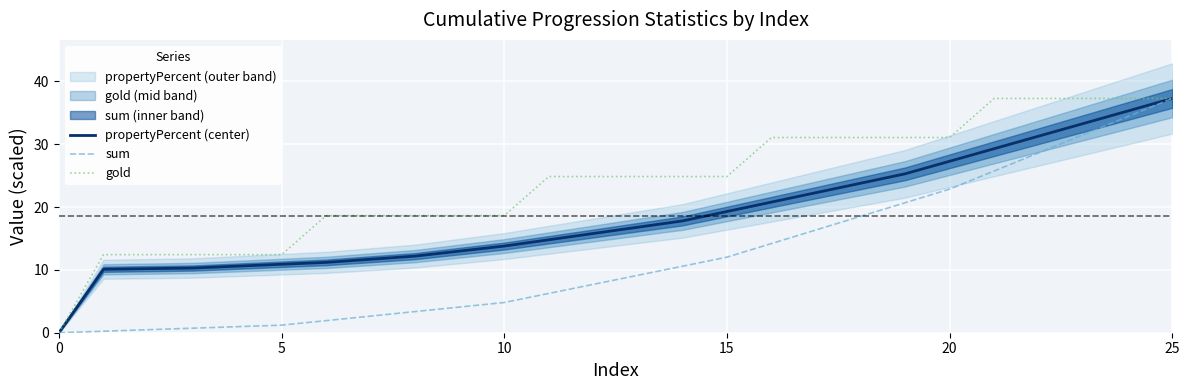

List the series in order of their overall mean, highest first.

gold, propertyPercent (center), sum